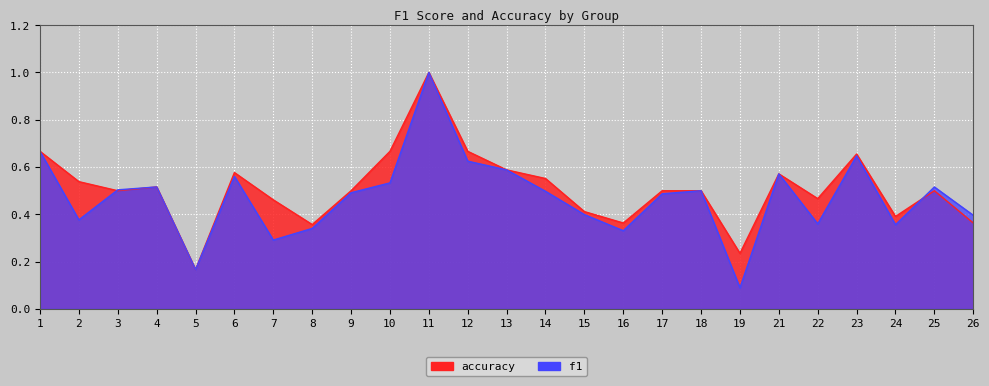

Which series has the largest total across all categories?

accuracy